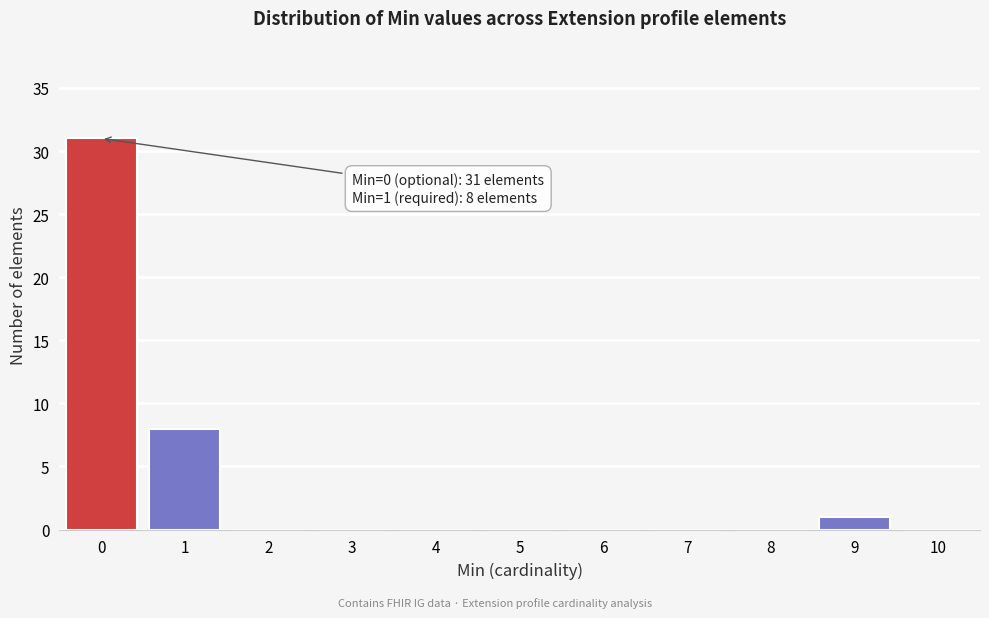

Reading right to left, transcribe all the data shown in this chart.

10=0	9=1	8=0	7=0	6=0	5=0	4=0	3=0	2=0	1=8	0=31